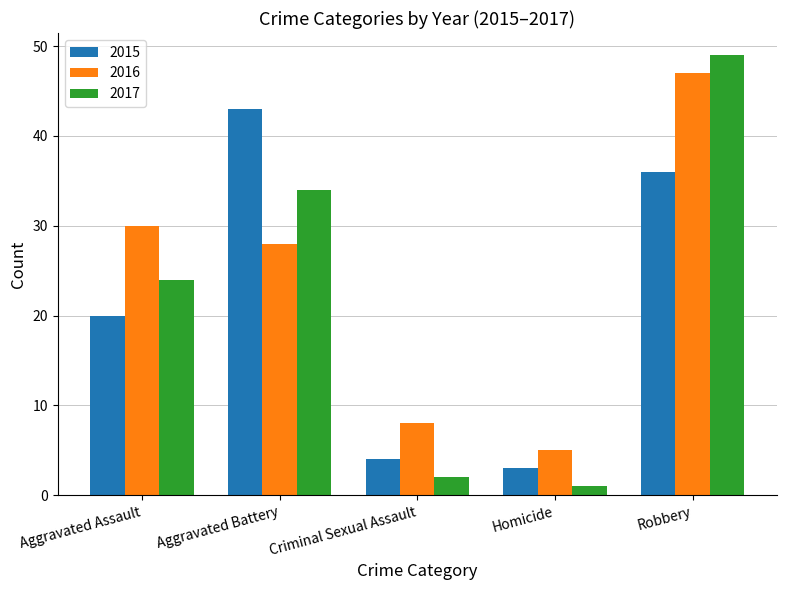

What position from the left is Aggravated Assault?

1